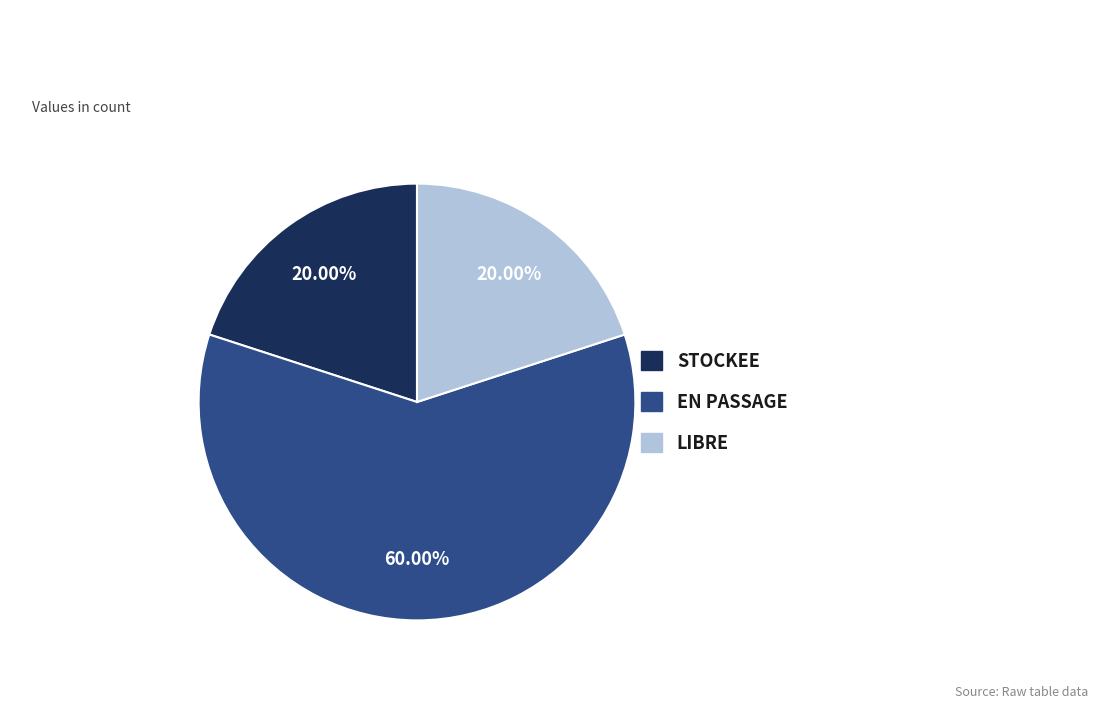

What percentage do LIBRE and STOCKEE together represent?

40.0%